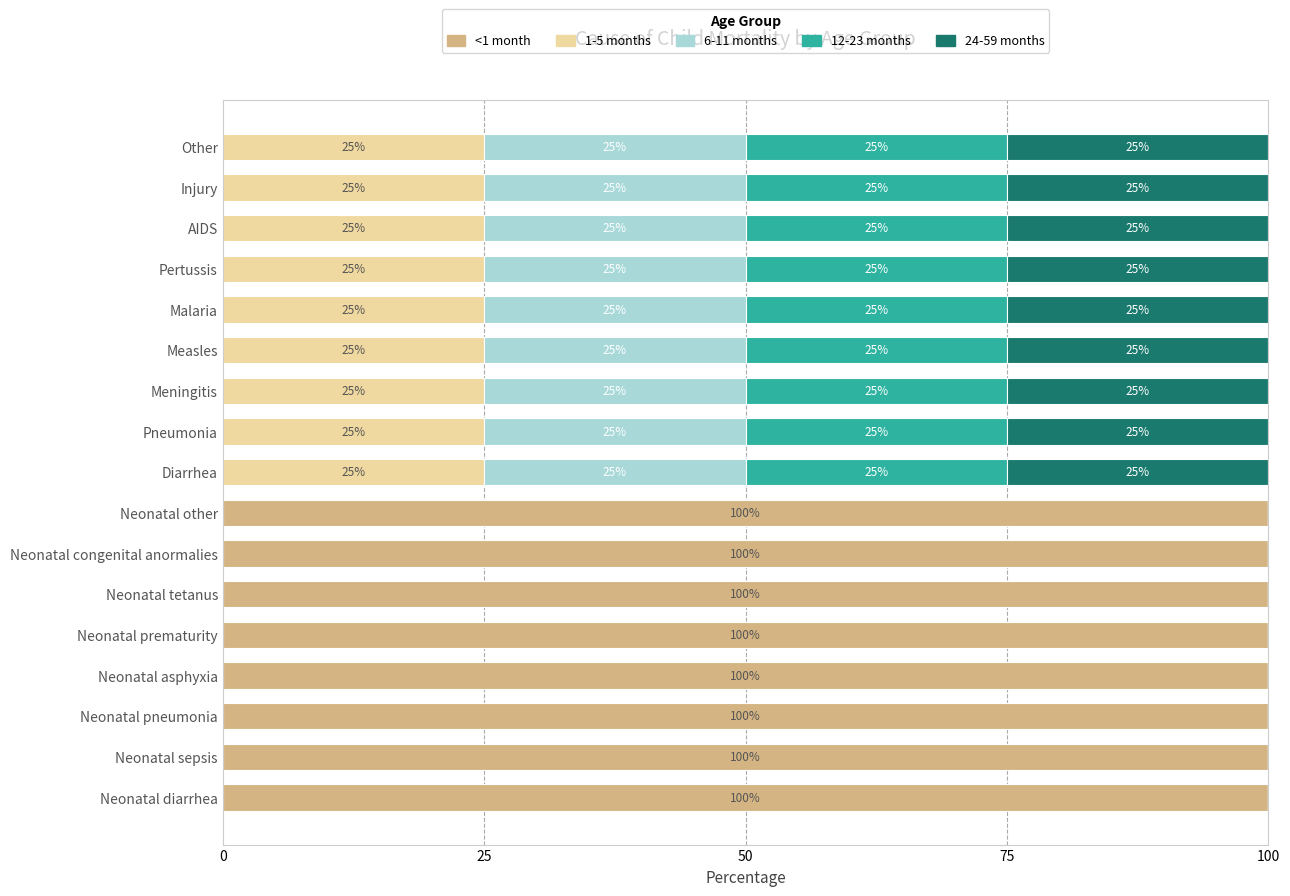

True or false: <1 month has a value of -37 at Pertussis.

False